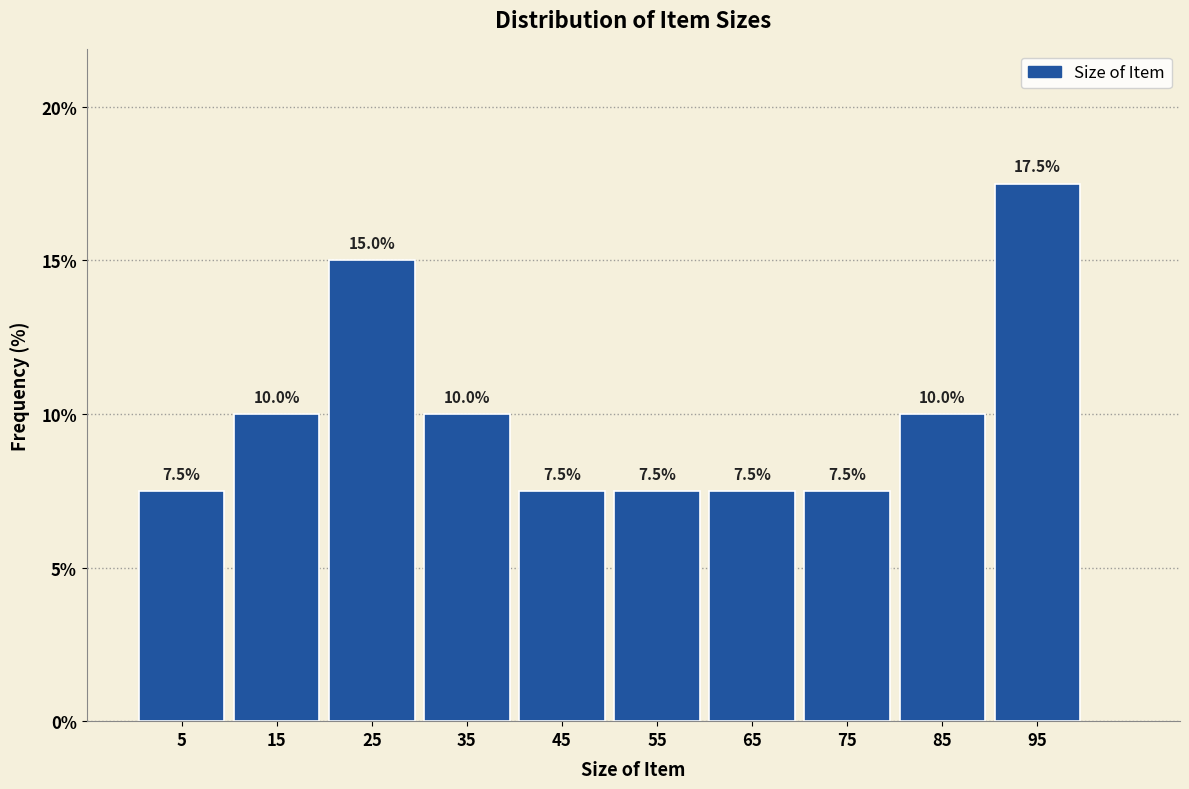

Reading left to right, transcribe this chart: for each bar, give the range it covers on the x-axis and its height.

0 to 10: 7.5
10 to 20: 10.0
20 to 30: 15.0
30 to 40: 10.0
40 to 50: 7.5
50 to 60: 7.5
60 to 70: 7.5
70 to 80: 7.5
80 to 90: 10.0
90 to 100: 17.5